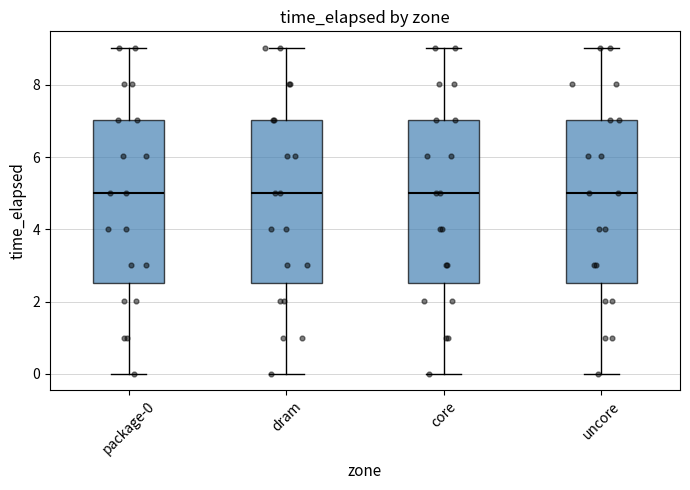

Reading left to right, read every box against the y-axis: the position of its median line, the range the box covers, and the ends of its whiskers. The values are not printed on the chart, so give them approximately, as read against the axis.

package-0: median 5.0, box 2.6 to 7.0, whiskers 0.0 to 9.0
dram: median 5.0, box 2.6 to 7.0, whiskers 0.0 to 9.0
core: median 5.0, box 2.6 to 7.0, whiskers 0.0 to 9.0
uncore: median 5.0, box 2.6 to 7.0, whiskers 0.0 to 9.0